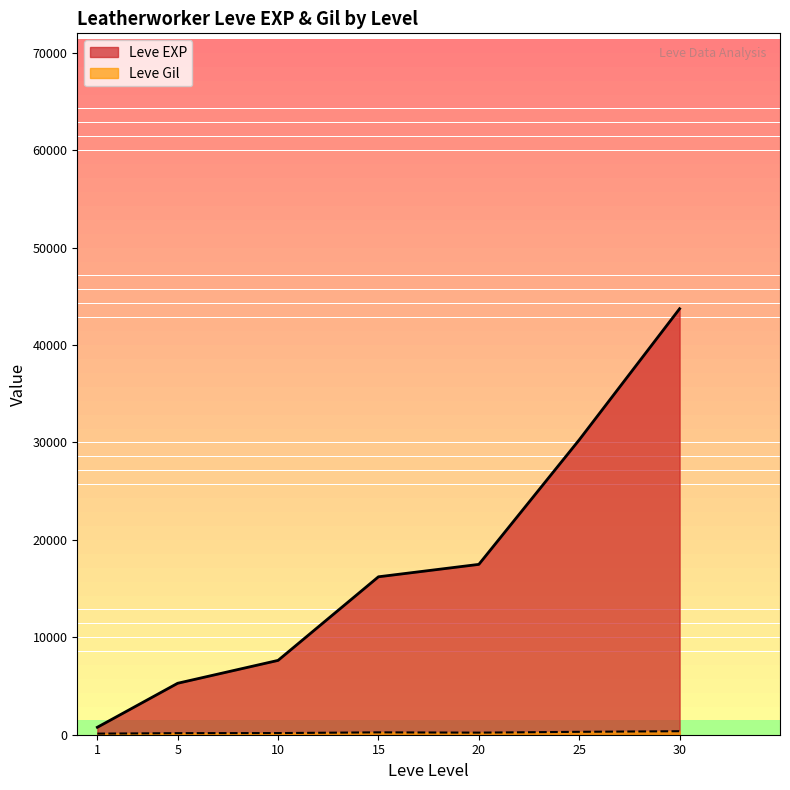

What is the total value across all series at 30?

52630